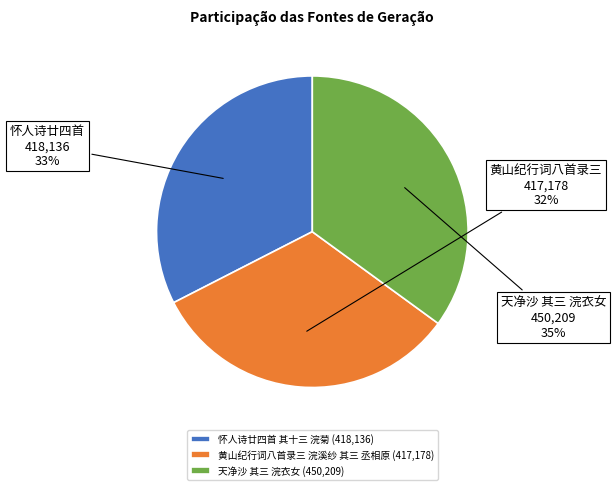

What is the largest slice in the pie chart?

天净沙 其三 浣衣女